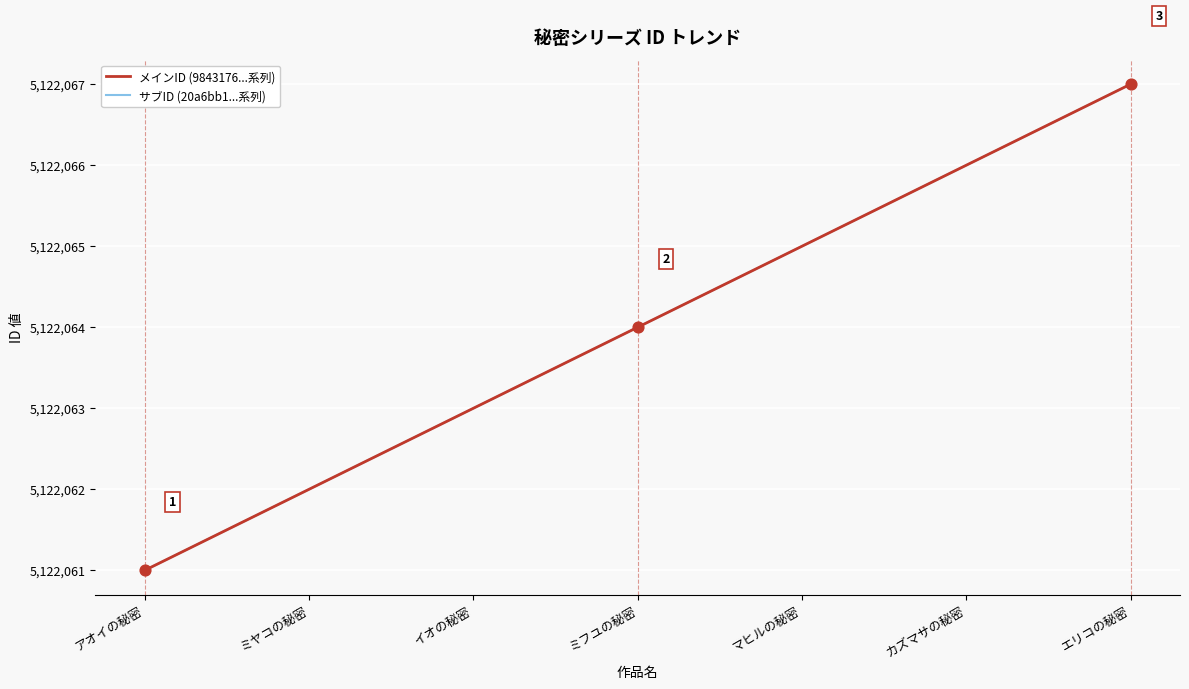

At how many categories does at least one series exceed 5122064?

3